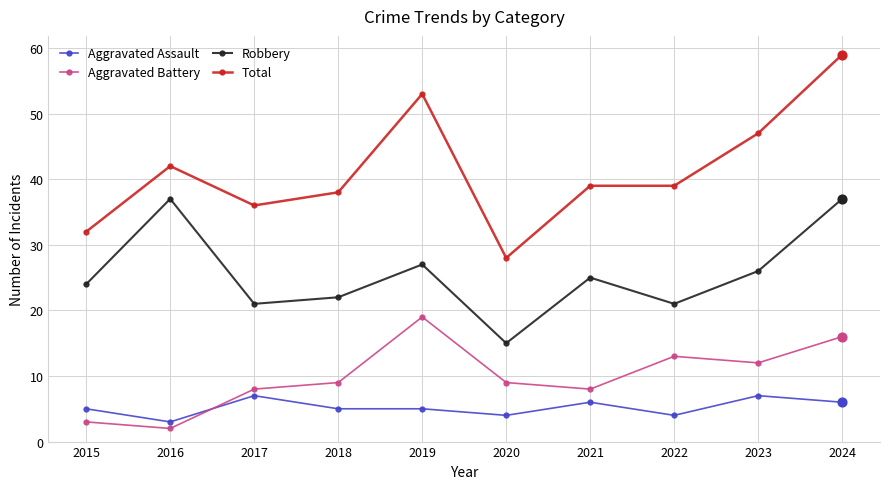

Between 2015 and 2022, which series saw the biggest shift?

Aggravated Battery